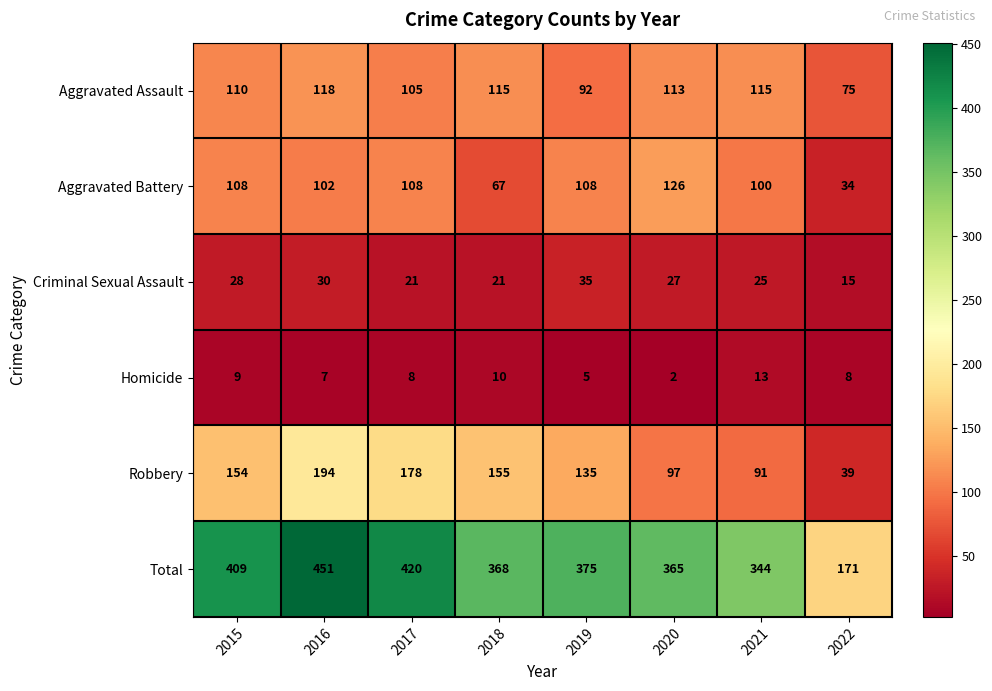

Which label corresponds to the smallest value in the chart?

2020